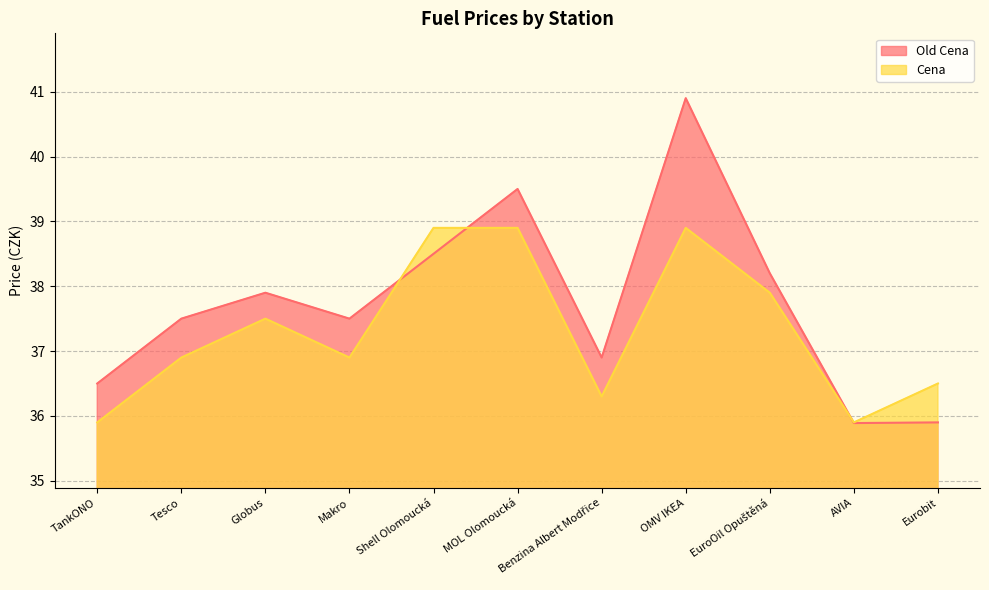

In Old Cena, how many points are higher than both neighbors (excluding endpoints)?

3